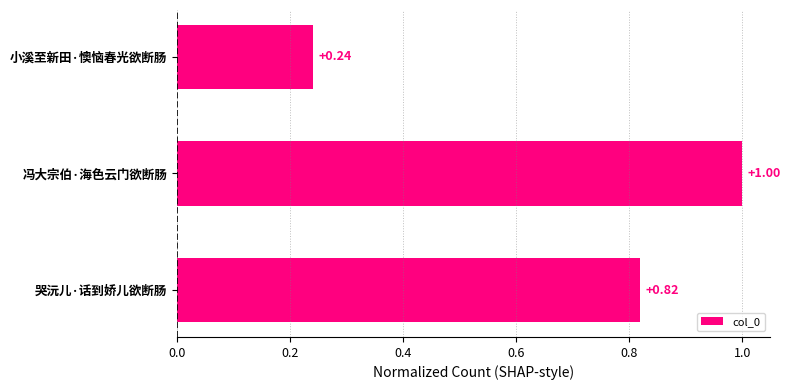

Rank the categories by value from highest to lowest.

冯大宗伯·海色云门欲断肠, 哭沅儿·话到娇儿欲断肠, 小溪至新田·懊恼春光欲断肠